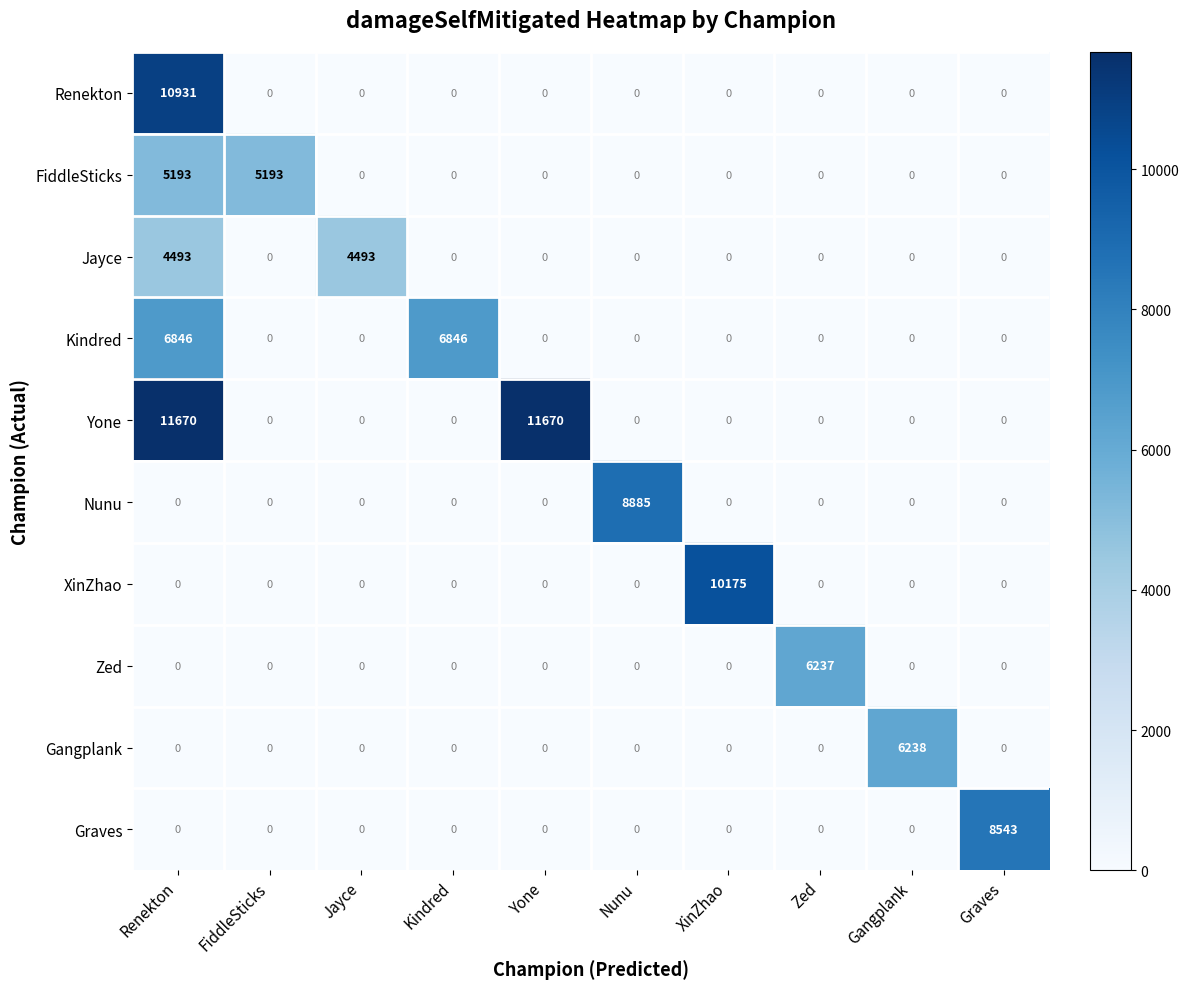

Which category has the highest value in the Nunu series?

Nunu